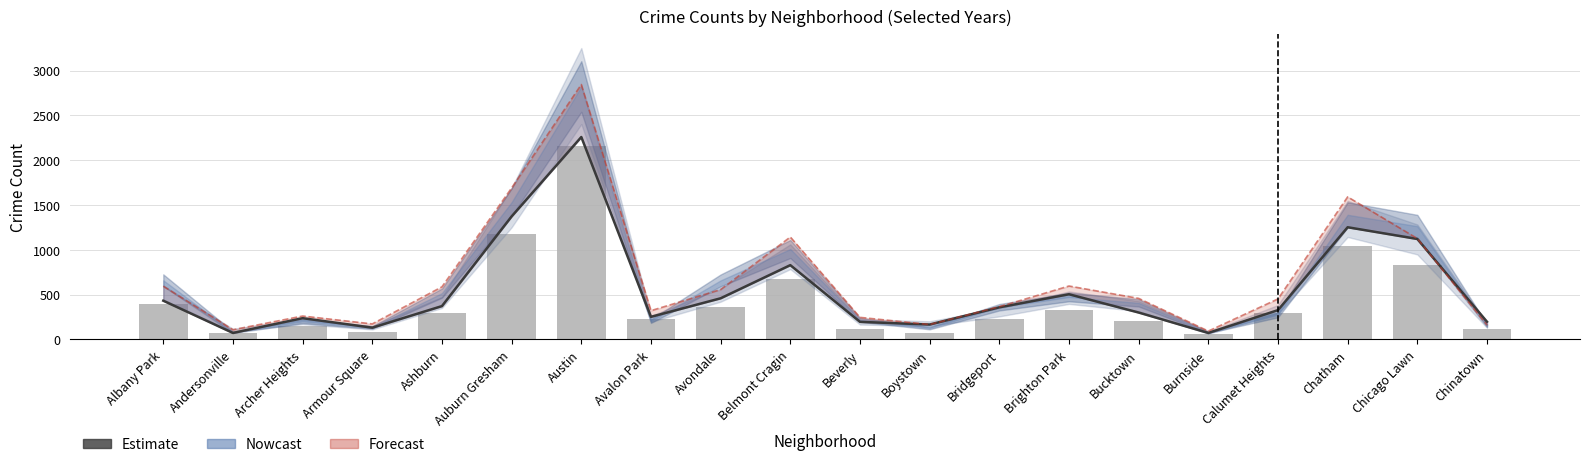

Which category has the highest value across all series?

Austin